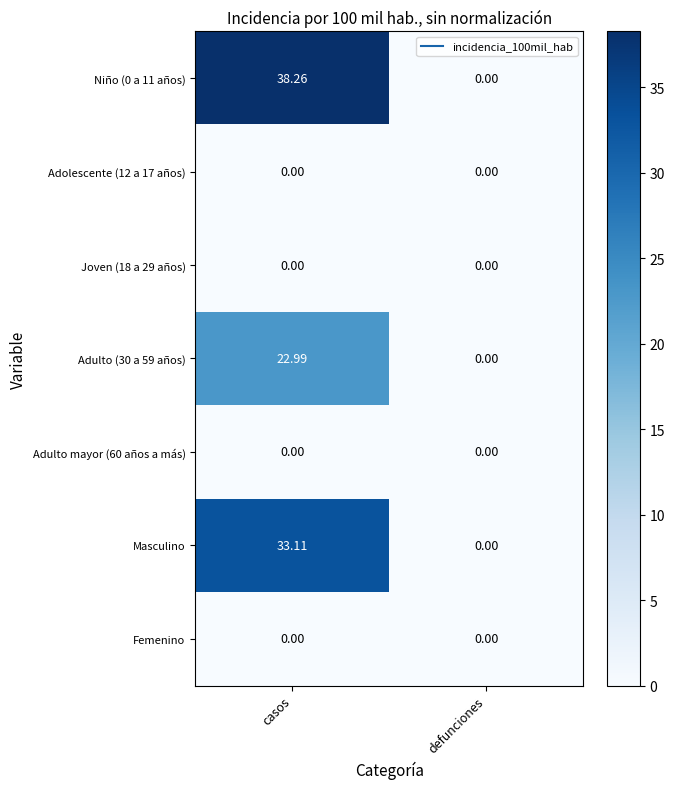

At how many categories does at least one series exceed 1?

1